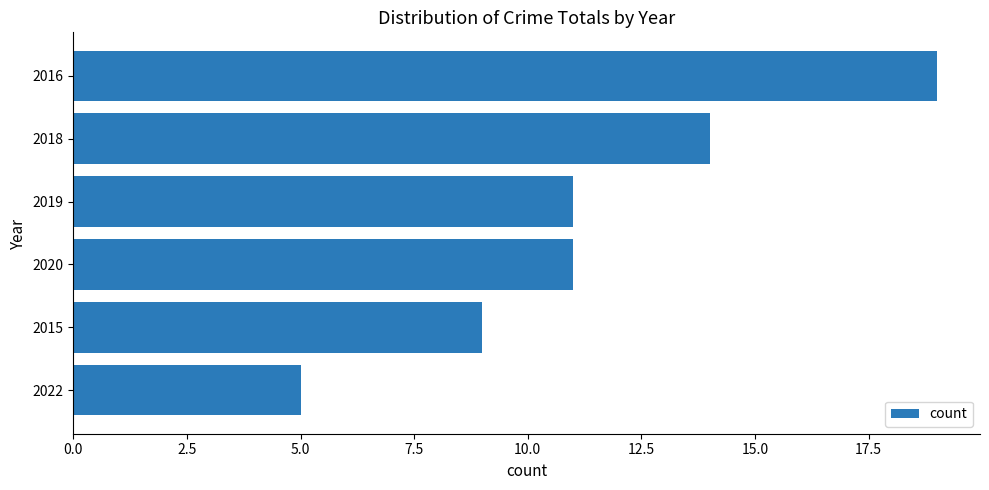

Reading bottom to top, transcribe all the data shown in this chart.

2022=5	2015=9	2020=11	2019=11	2018=14	2016=19